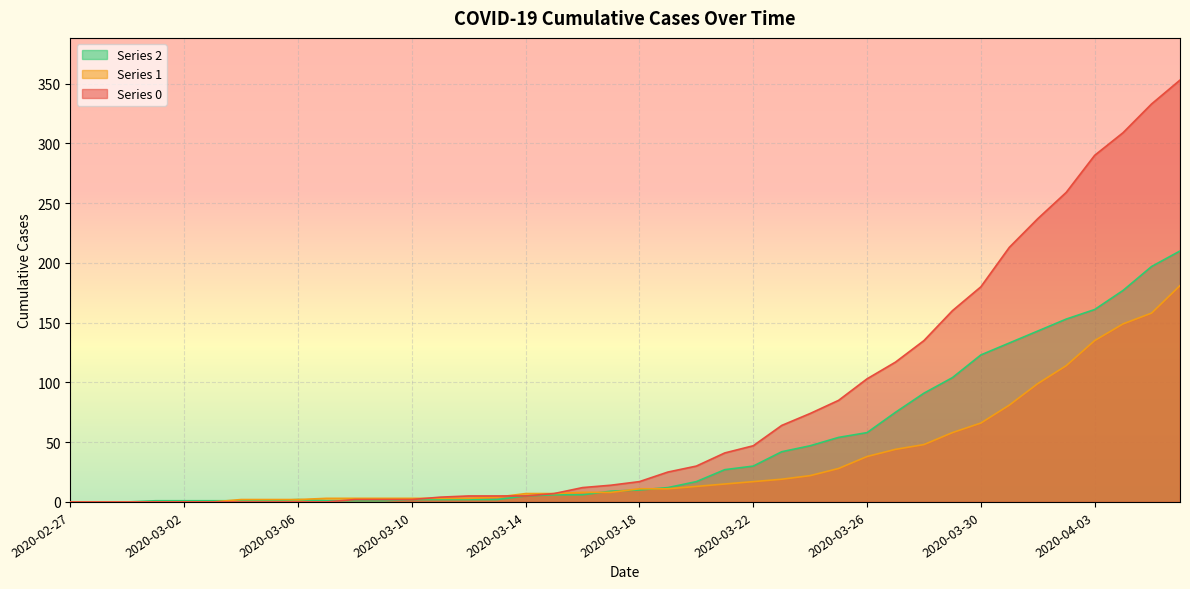

How many positive values does the 1 series have?

34